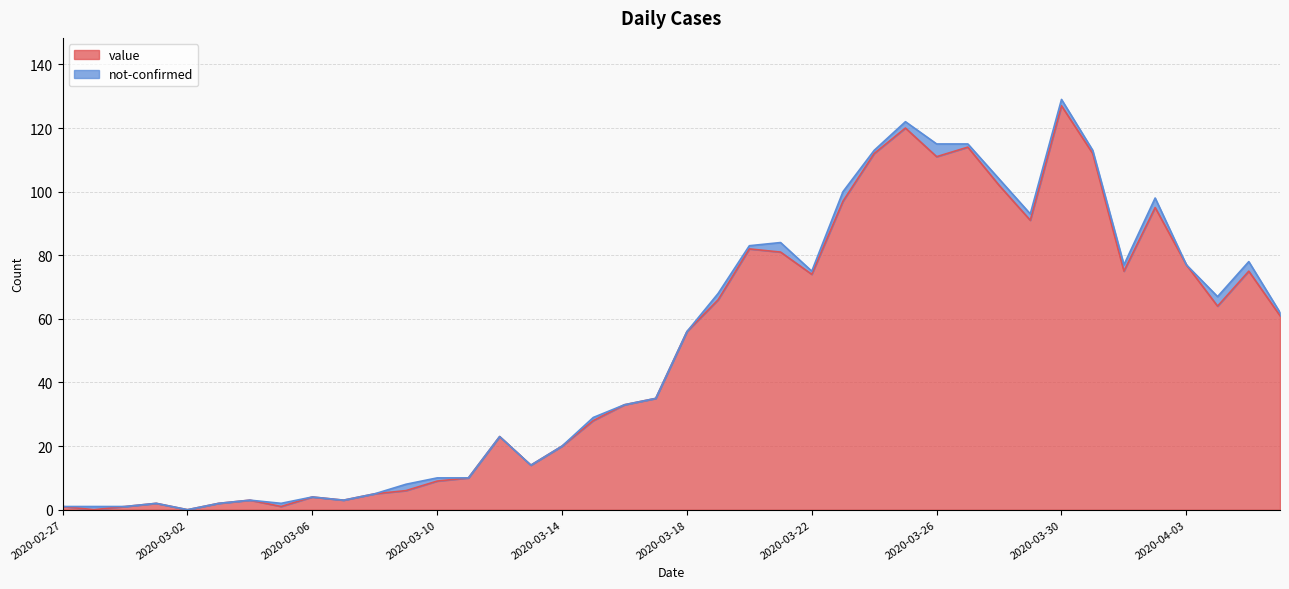

Rank the categories by value from lowest to highest.

2020-02-28, 2020-03-02, 2020-02-27, 2020-02-29, 2020-03-05, 2020-03-01, 2020-03-03, 2020-03-04, 2020-03-07, 2020-03-06, 2020-03-08, 2020-03-09, 2020-03-10, 2020-03-11, 2020-03-13, 2020-03-14, 2020-03-12, 2020-03-15, 2020-03-16, 2020-03-17, 2020-03-18, 2020-04-06, 2020-04-04, 2020-03-19, 2020-03-22, 2020-04-01, 2020-04-05, 2020-04-03, 2020-03-21, 2020-03-20, 2020-03-29, 2020-04-02, 2020-03-23, 2020-03-28, 2020-03-26, 2020-03-24, 2020-03-31, 2020-03-27, 2020-03-25, 2020-03-30